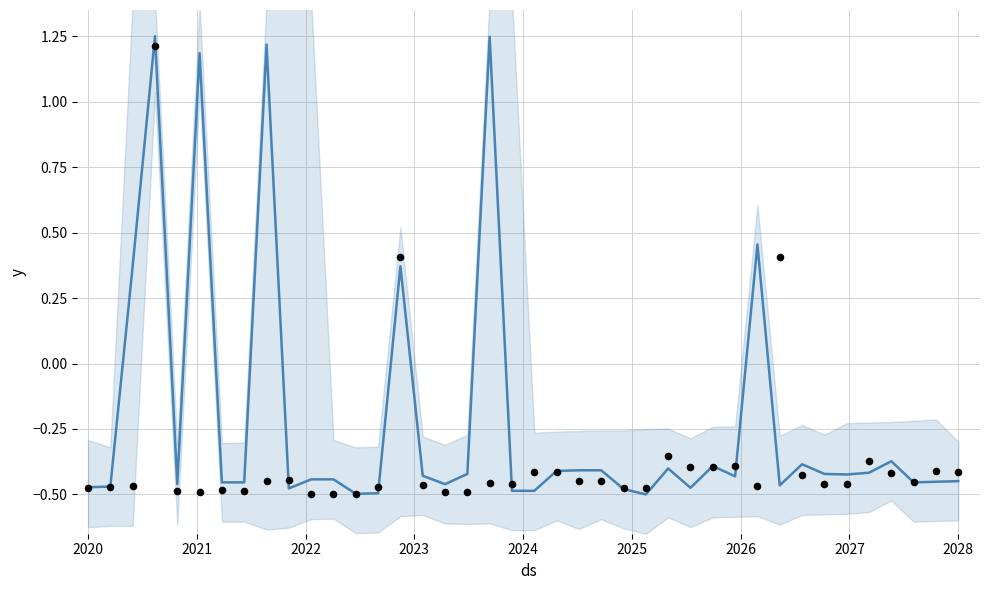

Which series contains the highest Y value?

trend